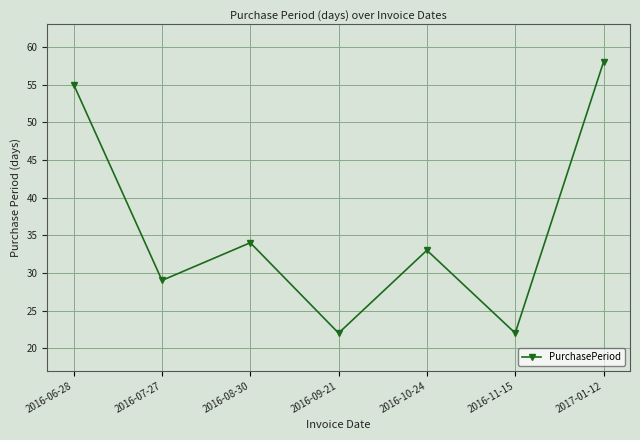

How many interior local valleys (lower than both neighbors) does the data have?

3